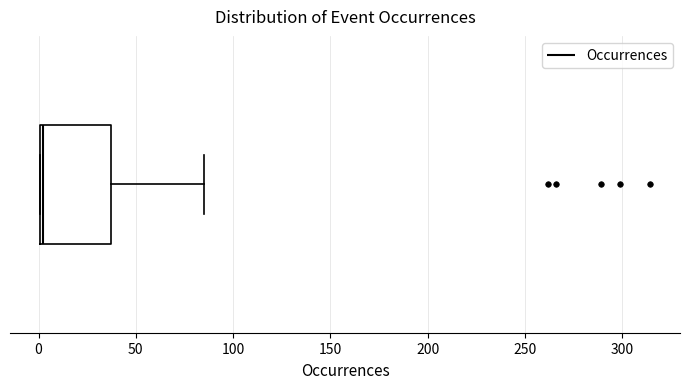

Where is the left edge of the box on the x-axis? The values are not printed on the chart, so give them approximately, as read against the axis.

0